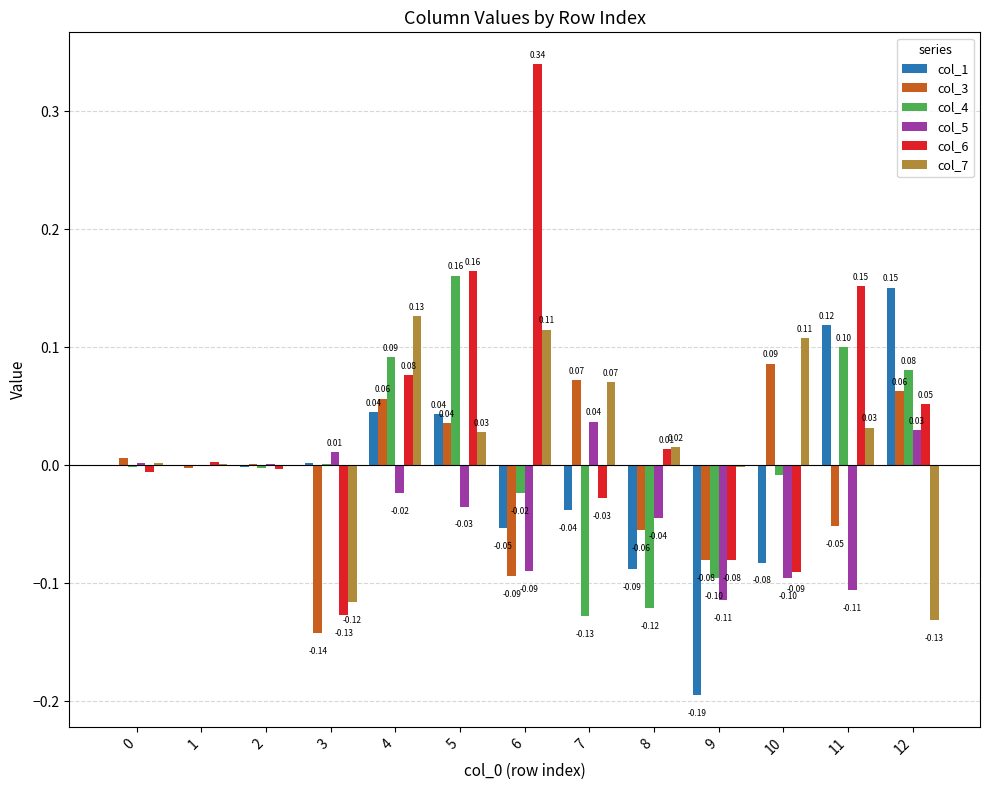

Which series changed the most between 7 and 8?

col_3